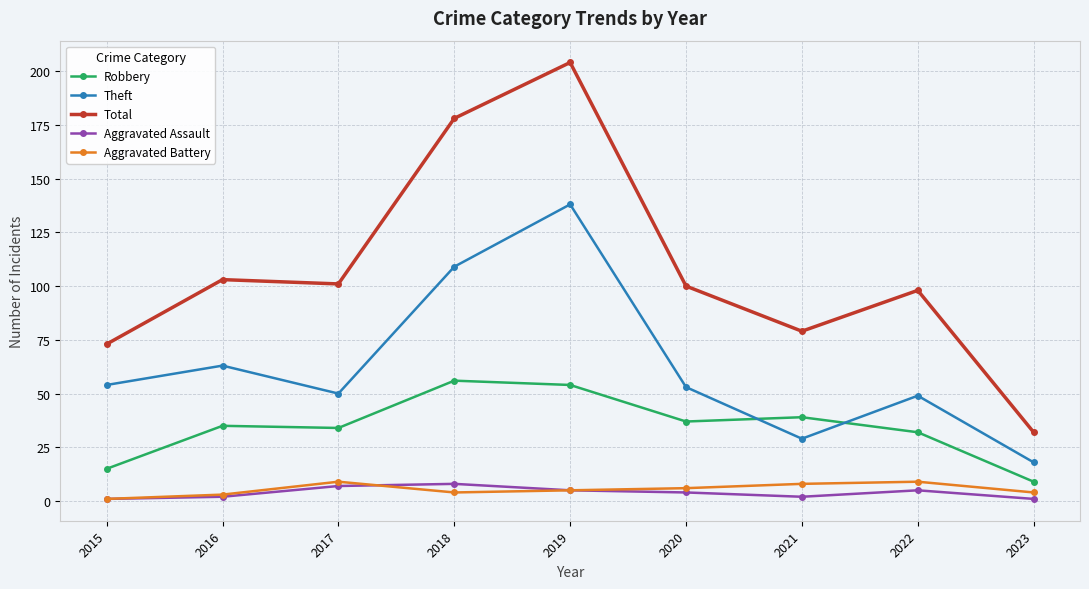

Which label corresponds to the largest value in the chart?

2019